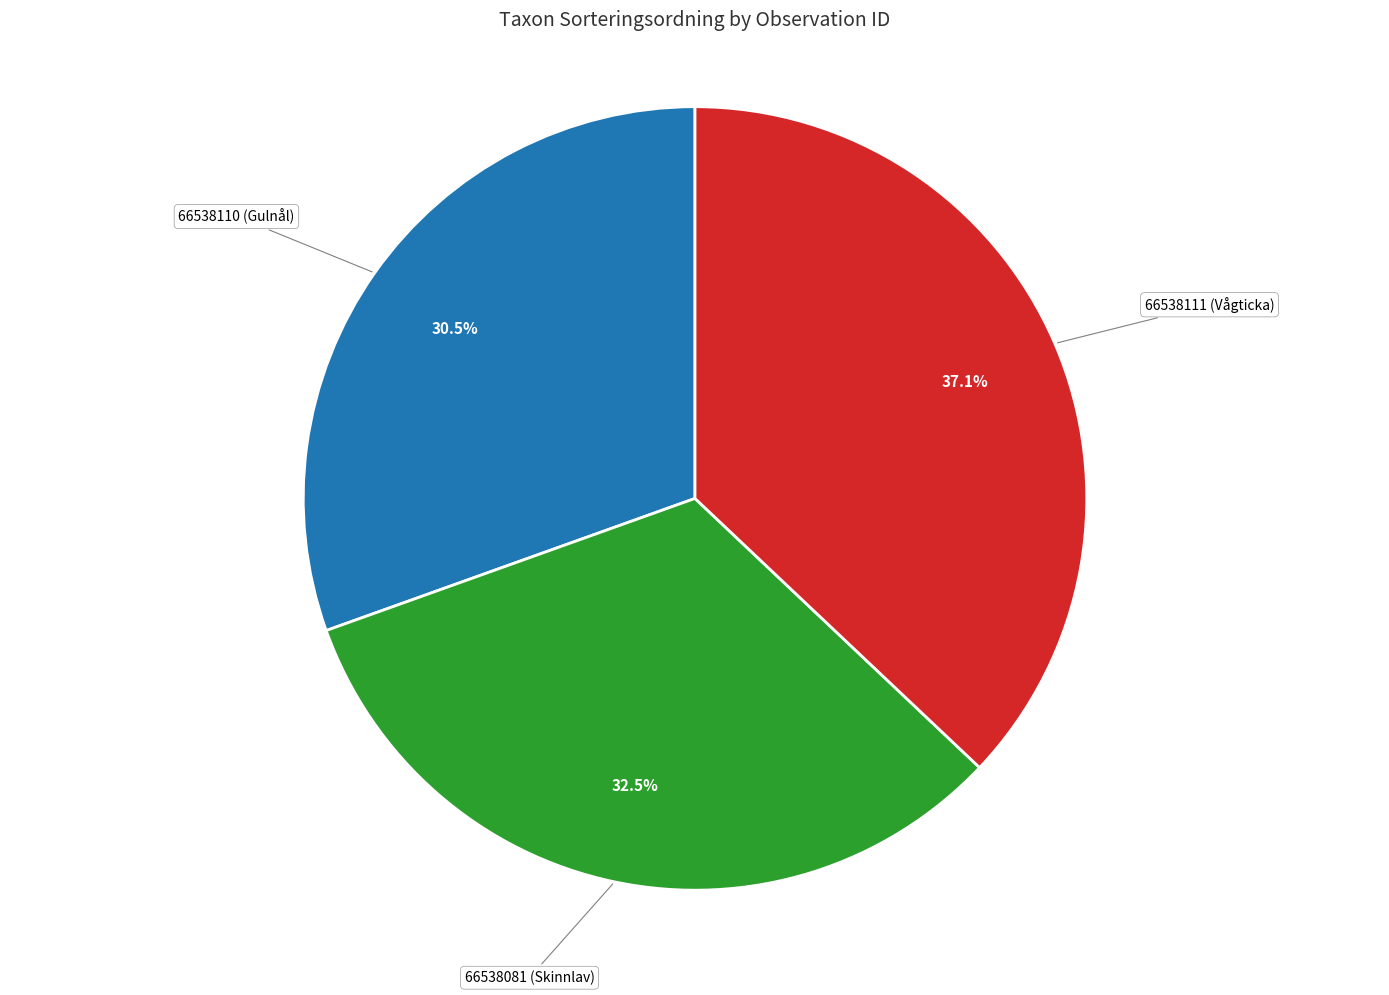

Does any single category account for the majority?

No